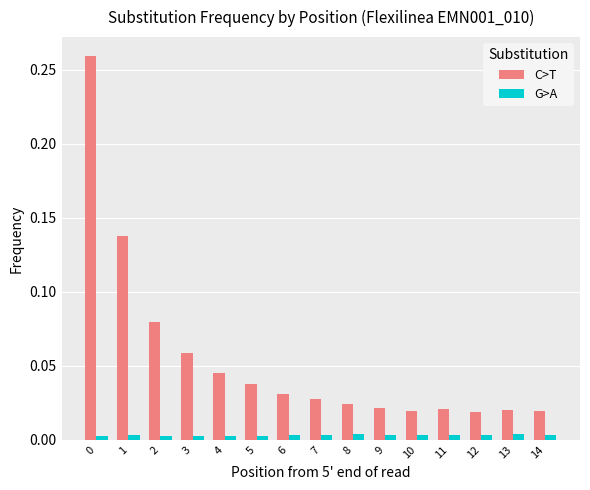

List the series in order of their peak value, lowest first.

G>A, C>T